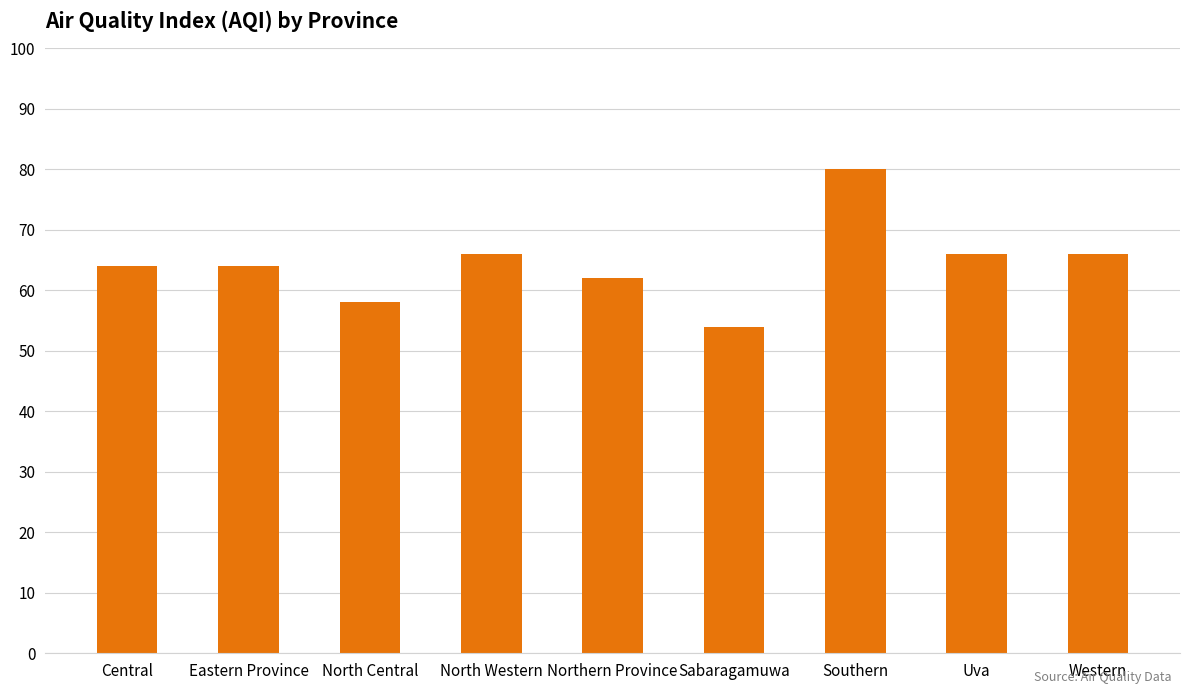

What is the label of the 4th bar from the left?

North Western